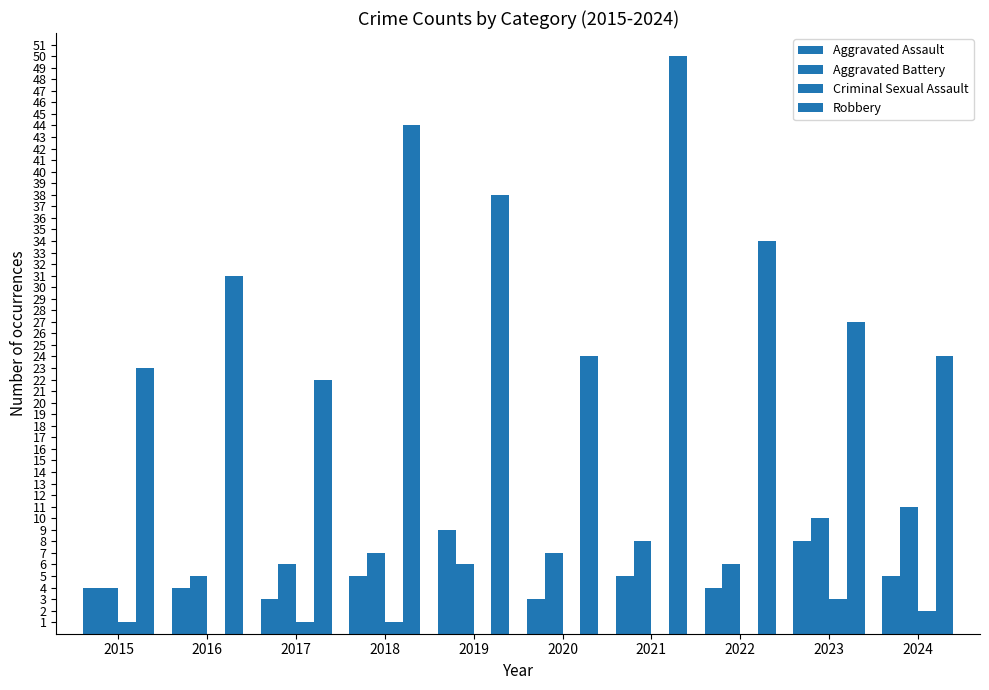

Which series has the largest range (max minus min)?

Robbery